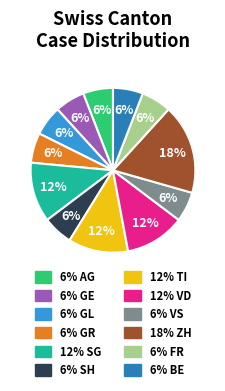

Is there a majority slice in this chart?

No